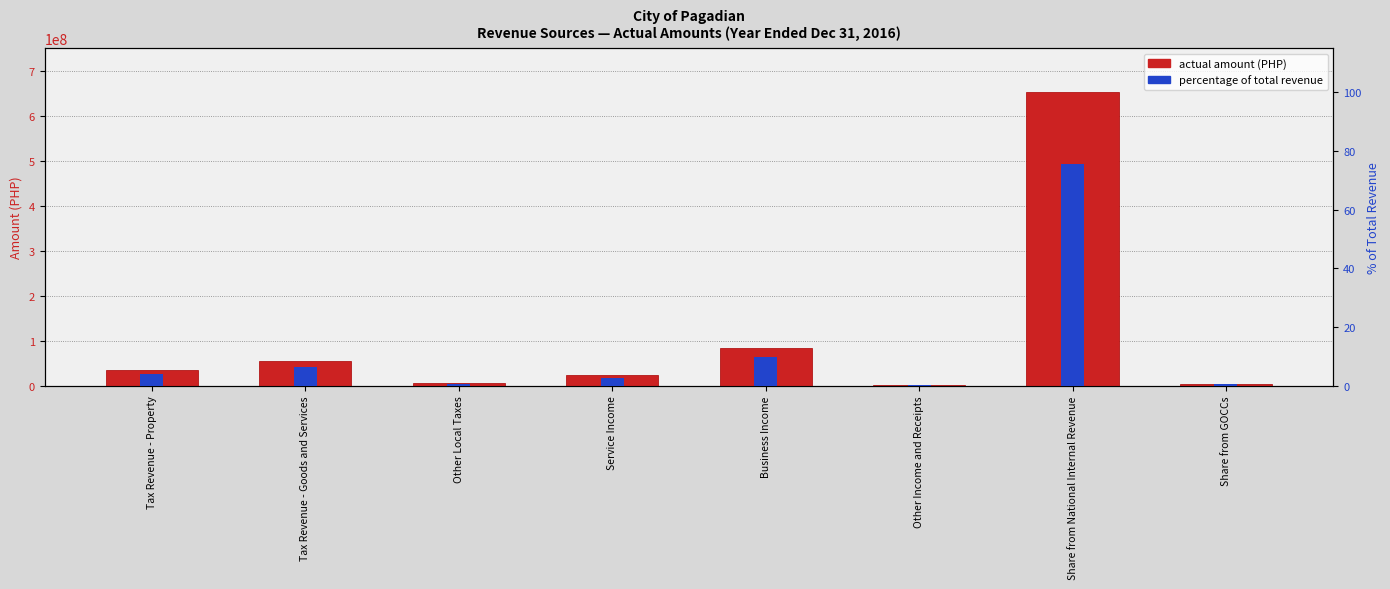

At which label does percentage of total revenue reach its peak?

Share from National Internal Revenue